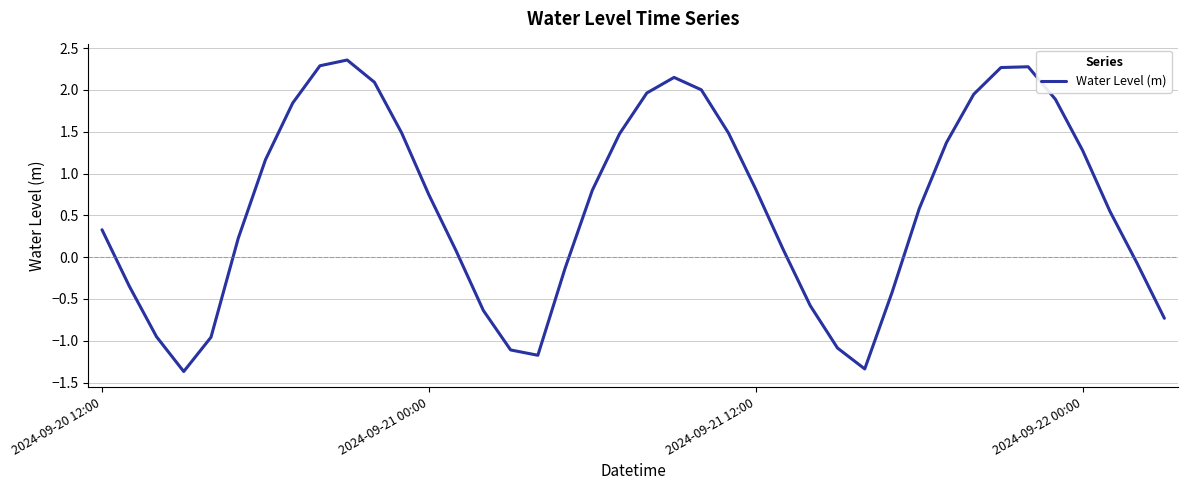

What is the smallest value displayed?

-1.4